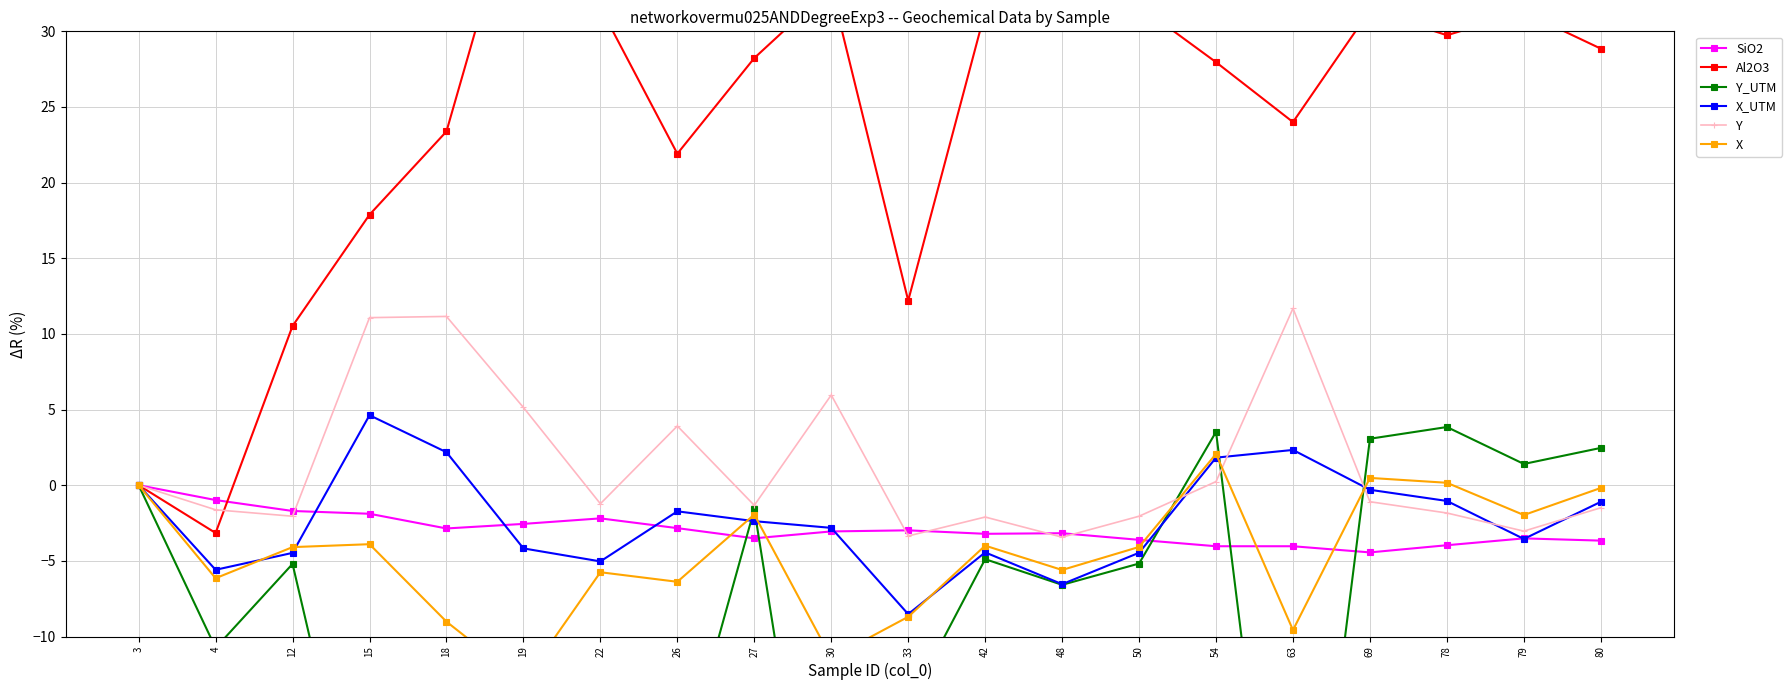

What is the minimum value shown in the chart?

-37.4